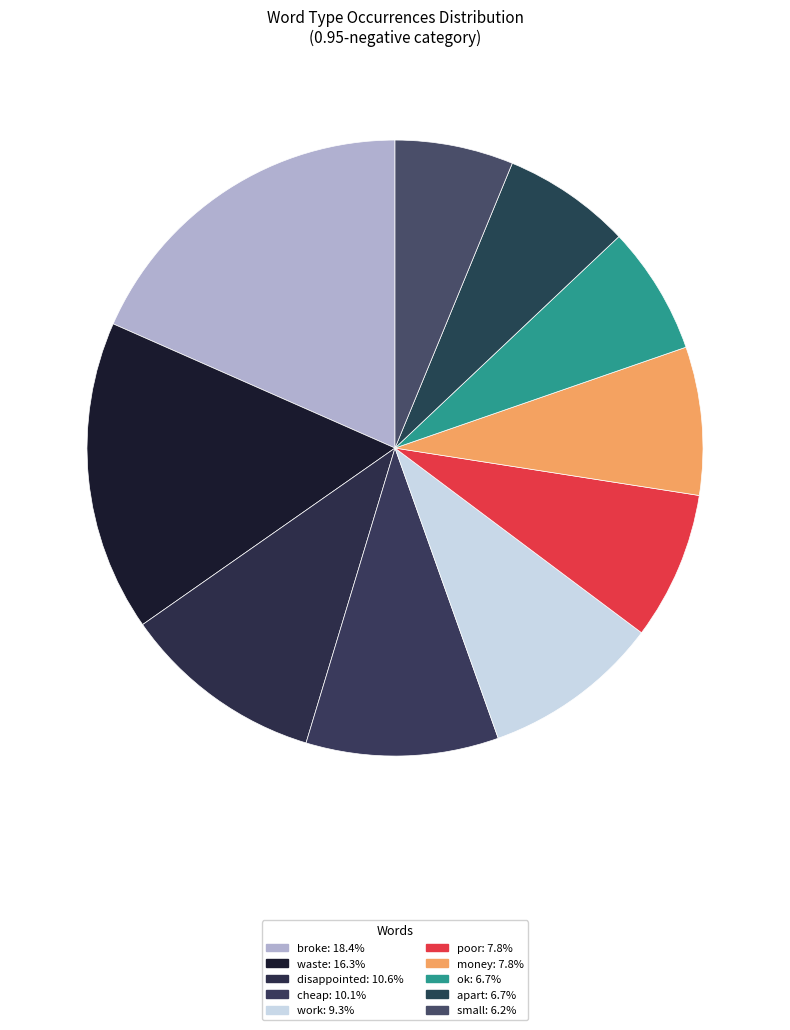

To the nearest percent, what portion does ok represent?

7%